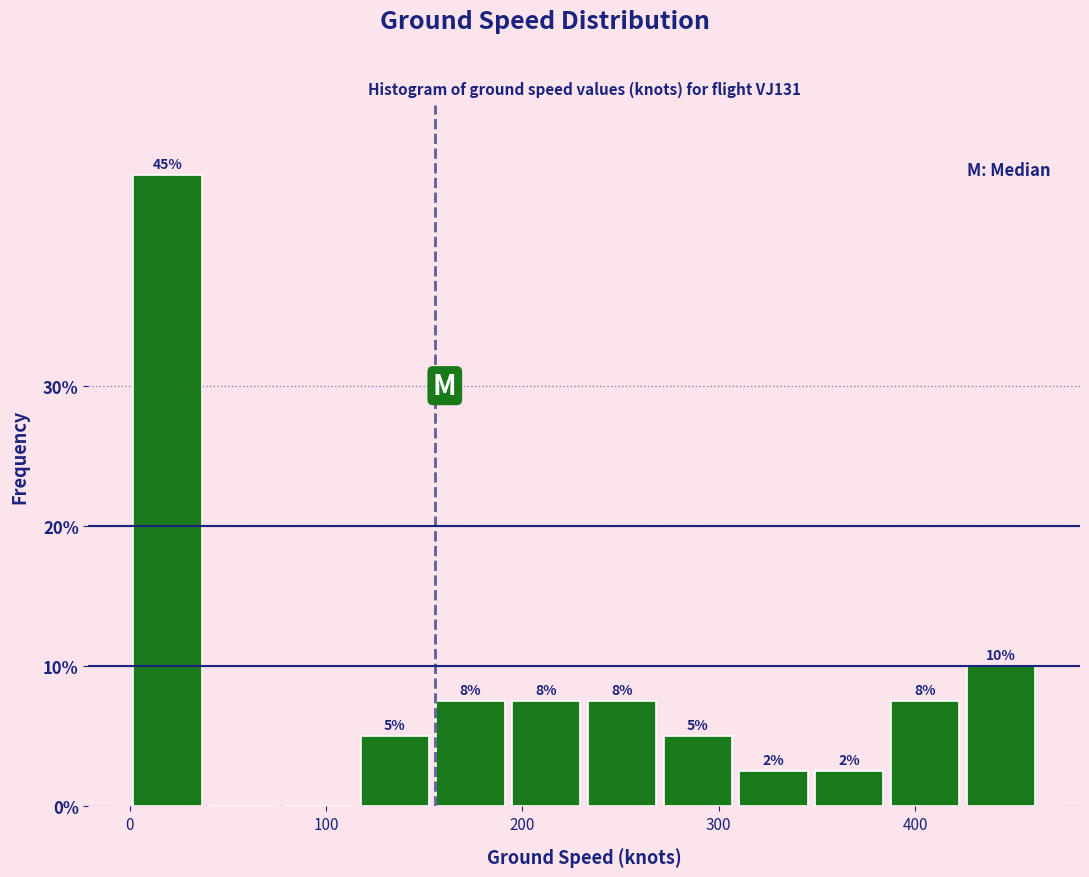

Around what value on the x-axis is the tallest bar? Give the approximate position of its centre, as read against the axis.

20